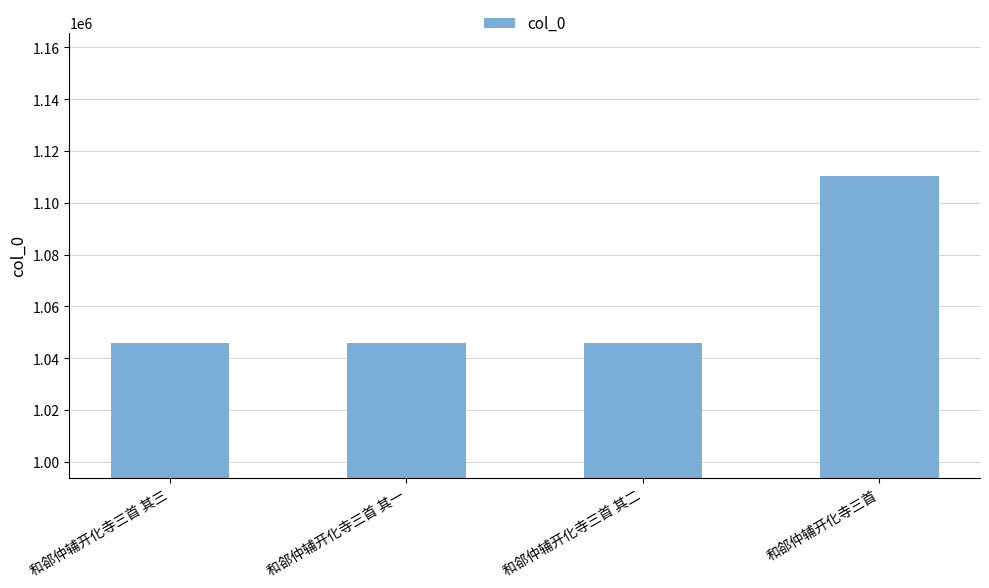

What is the label of the 3rd bar from the right?

和郤仲辅开化寺三首 其一